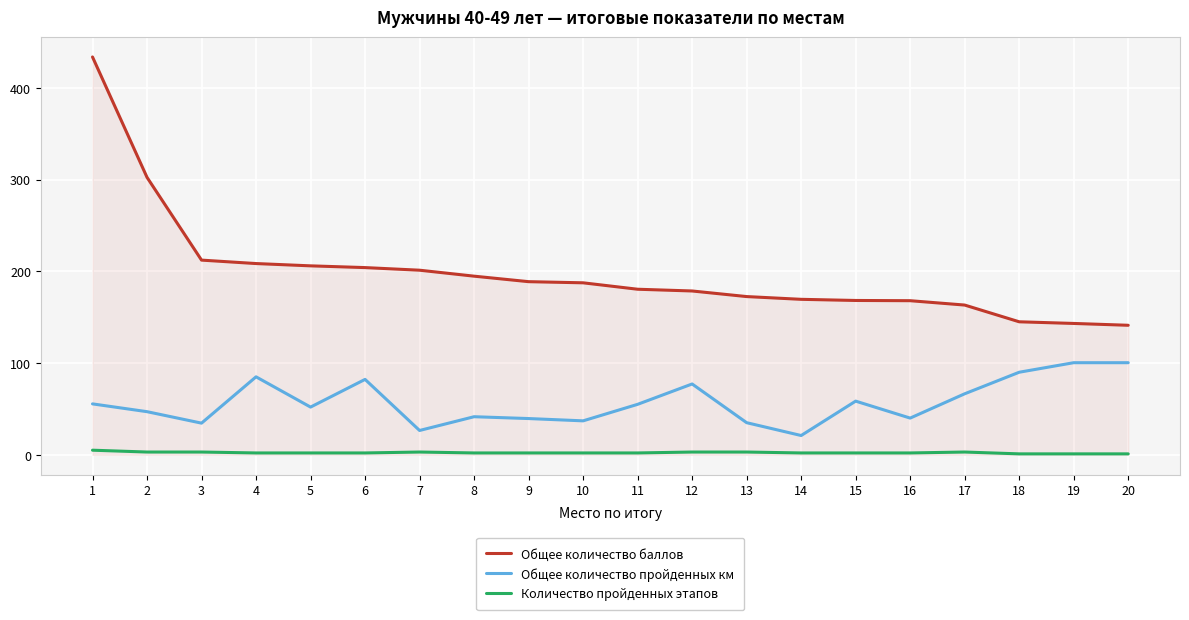

How many distinct data groups are displayed?

3